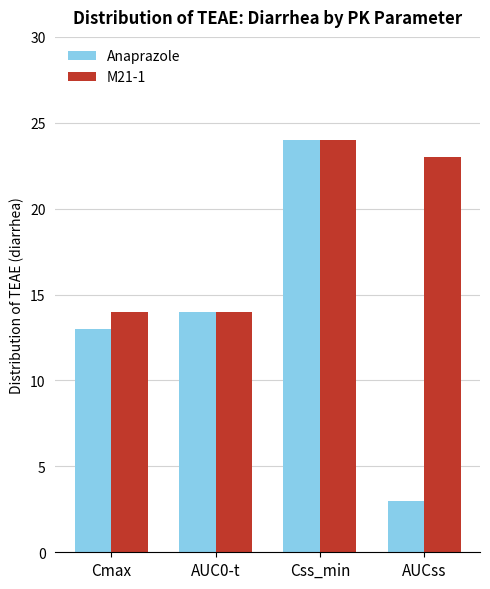

At how many categories does at least one series exceed 16?

2